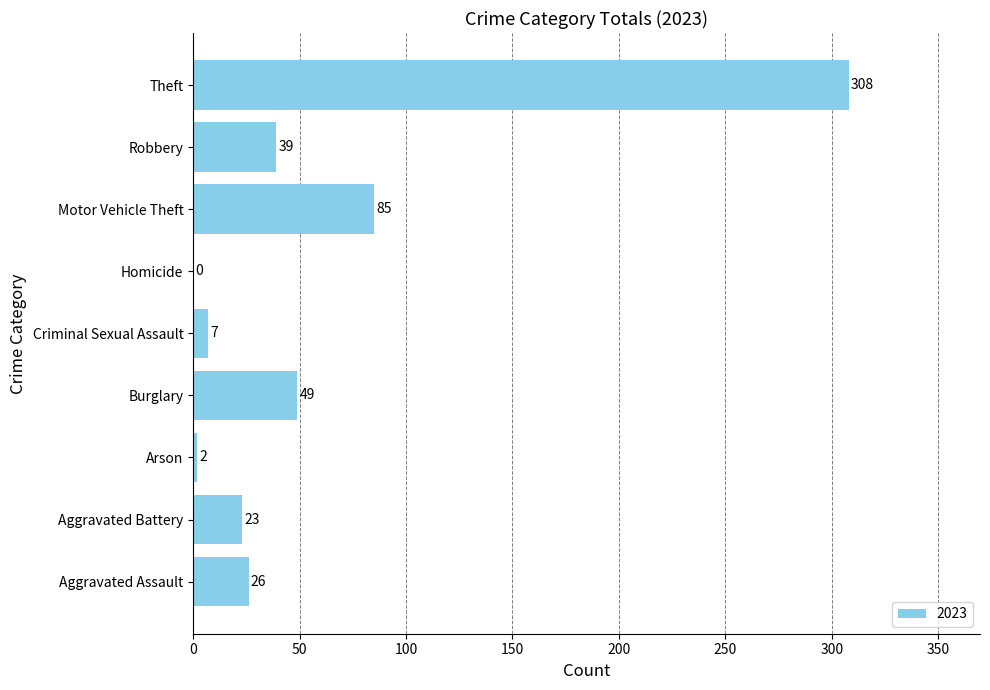

At which category does the chart reach its peak across all series?

Theft